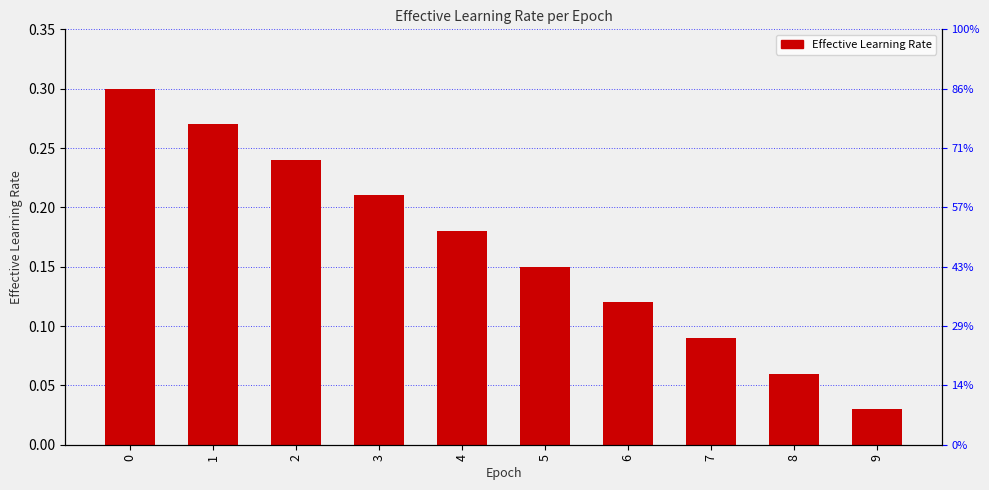

Count the values in the range 0 to 1.

10